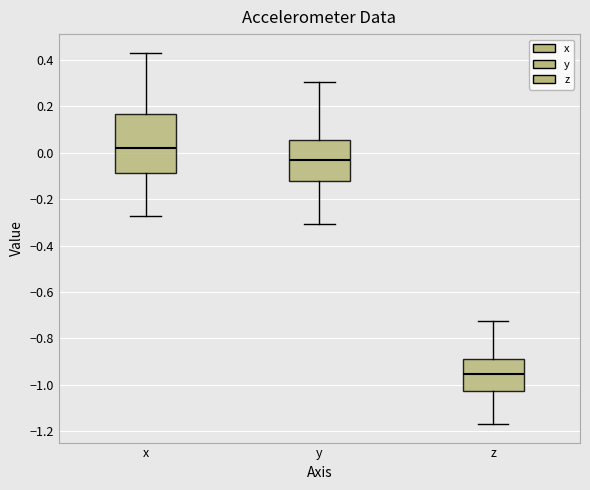

Which box is the tallest, from its lower edge to its upper edge?

x